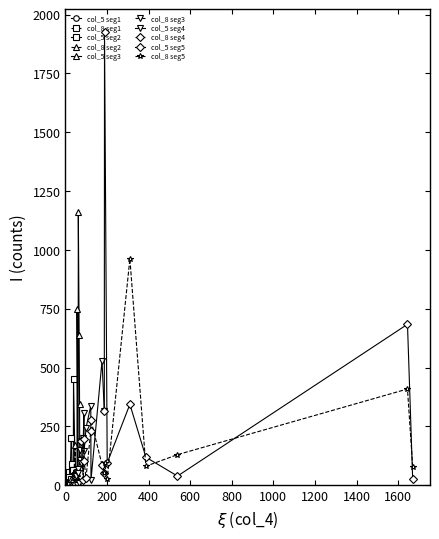

What is the sum of all col_8 values?

3969